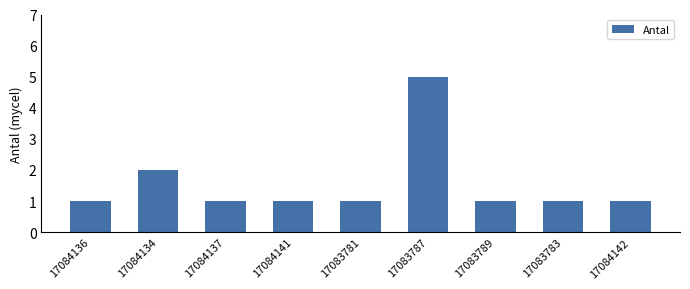

At which category does the chart reach its peak across all series?

17083787